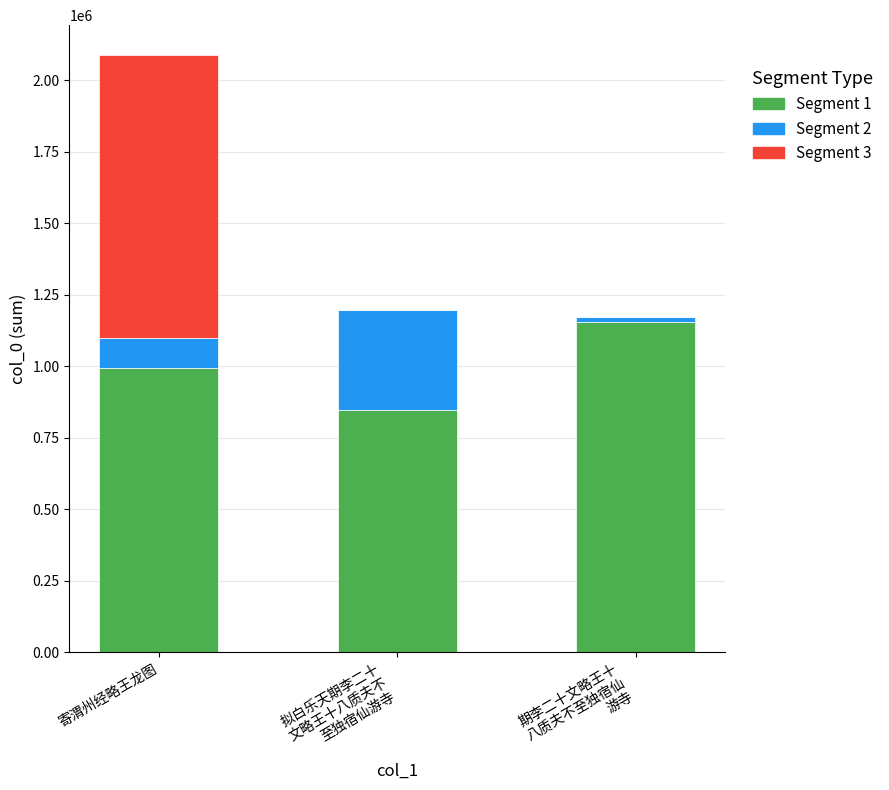

What is the total value across all series at 寄渭州经略王龙图?

2089007